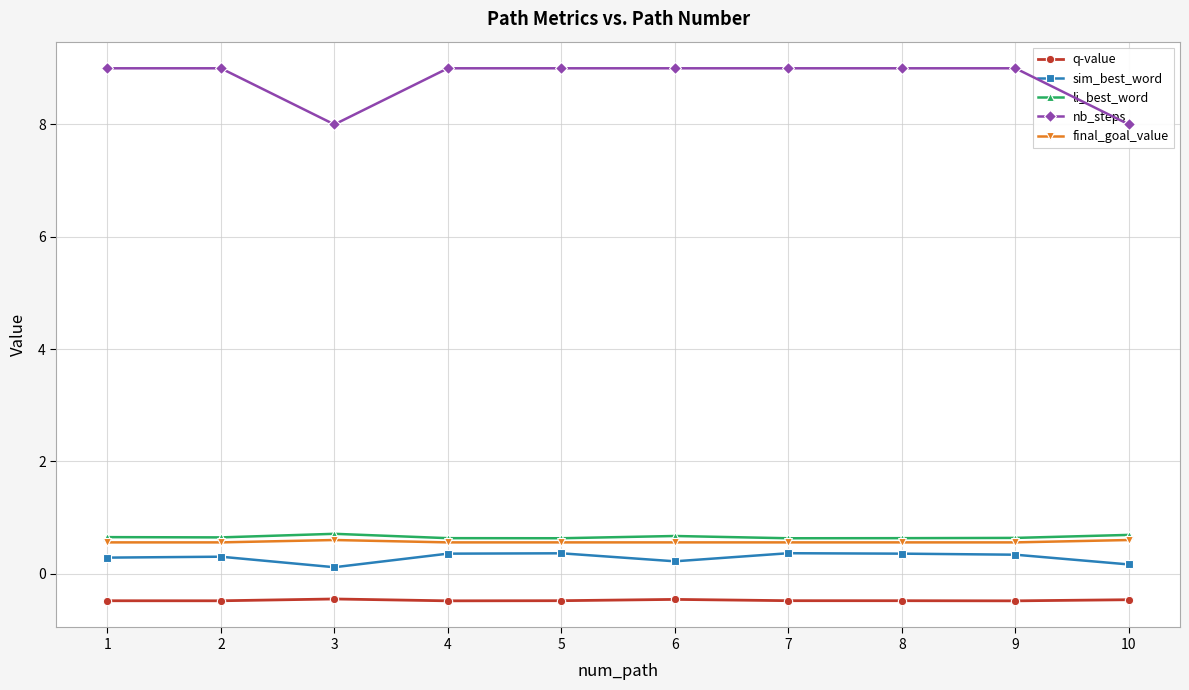

What is the average value of the sim_best_word series?

0.3